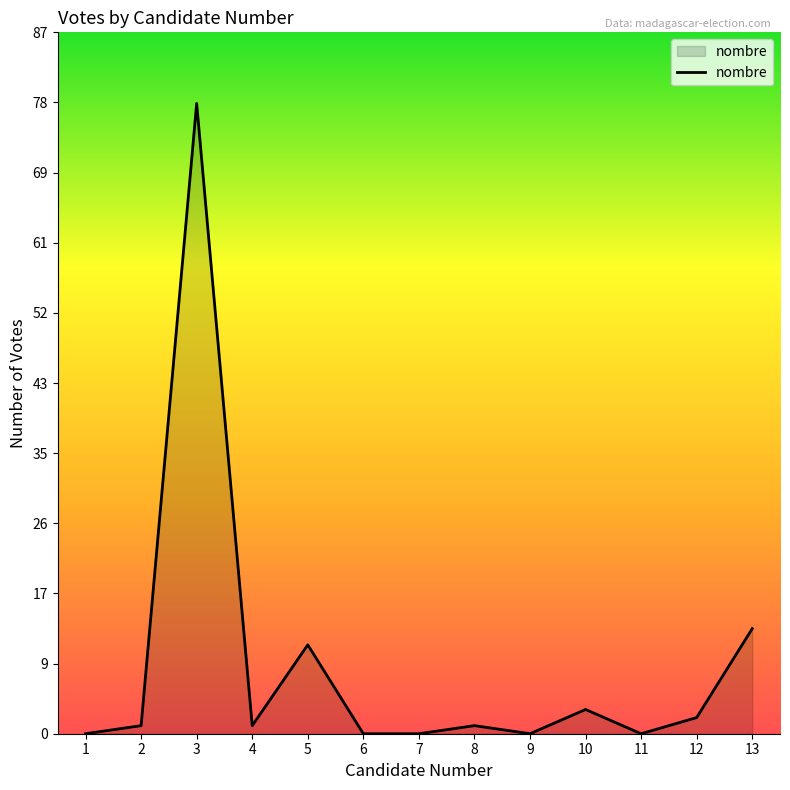

Where is the data nearest to the value 39?

13